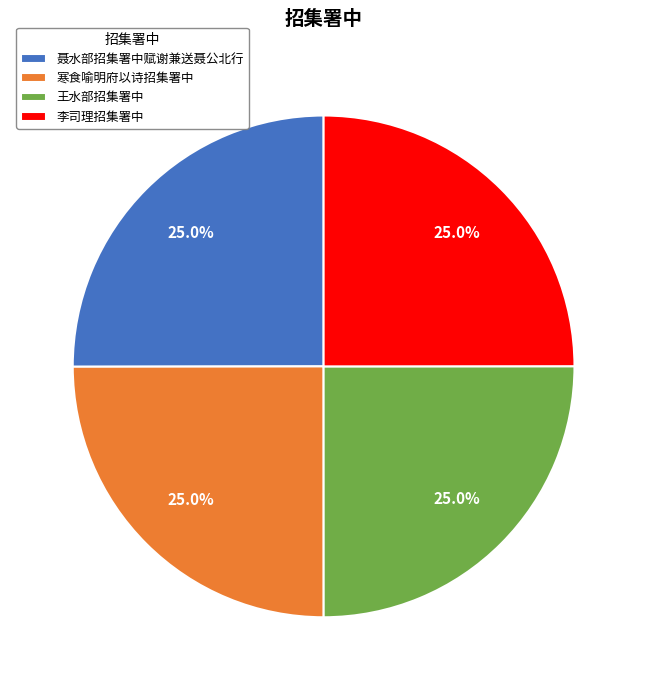

Combined, what portion of the pie is 李司理招集署中 and 寒食喻明府以诗招集署中?

50.0%